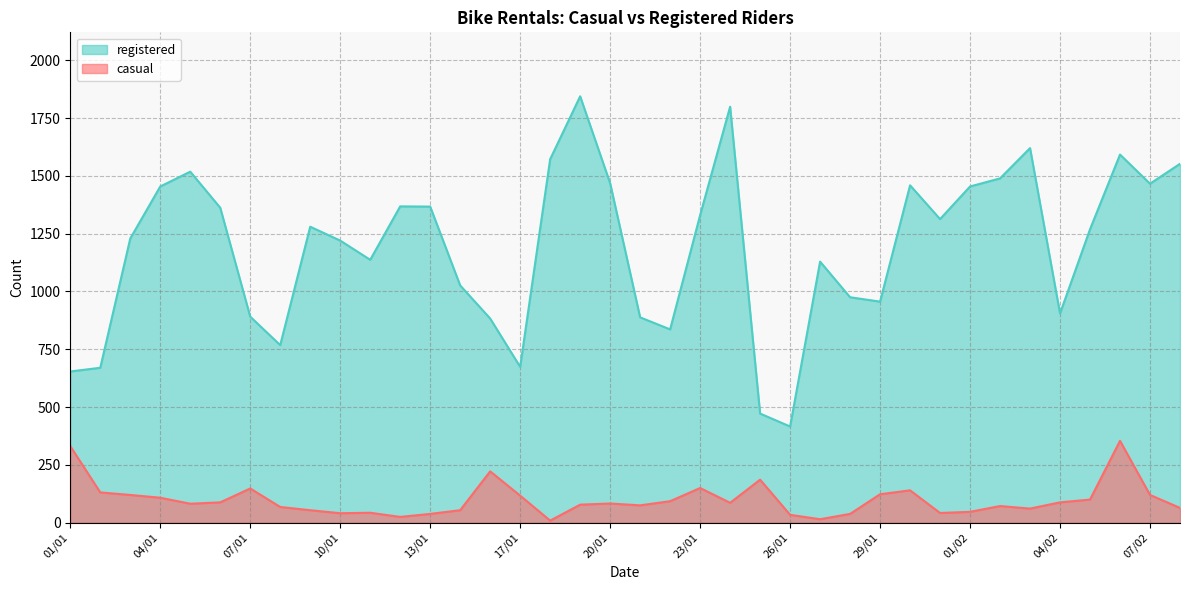

The value at 17/01 is 1043. True or false?

False